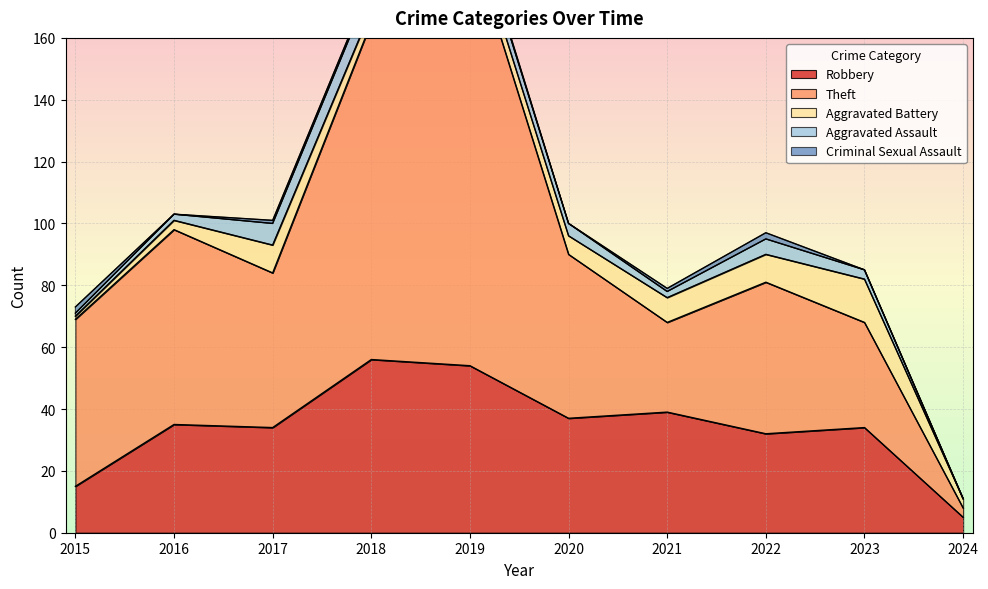

How many values in Criminal Sexual Assault are above zero?

6